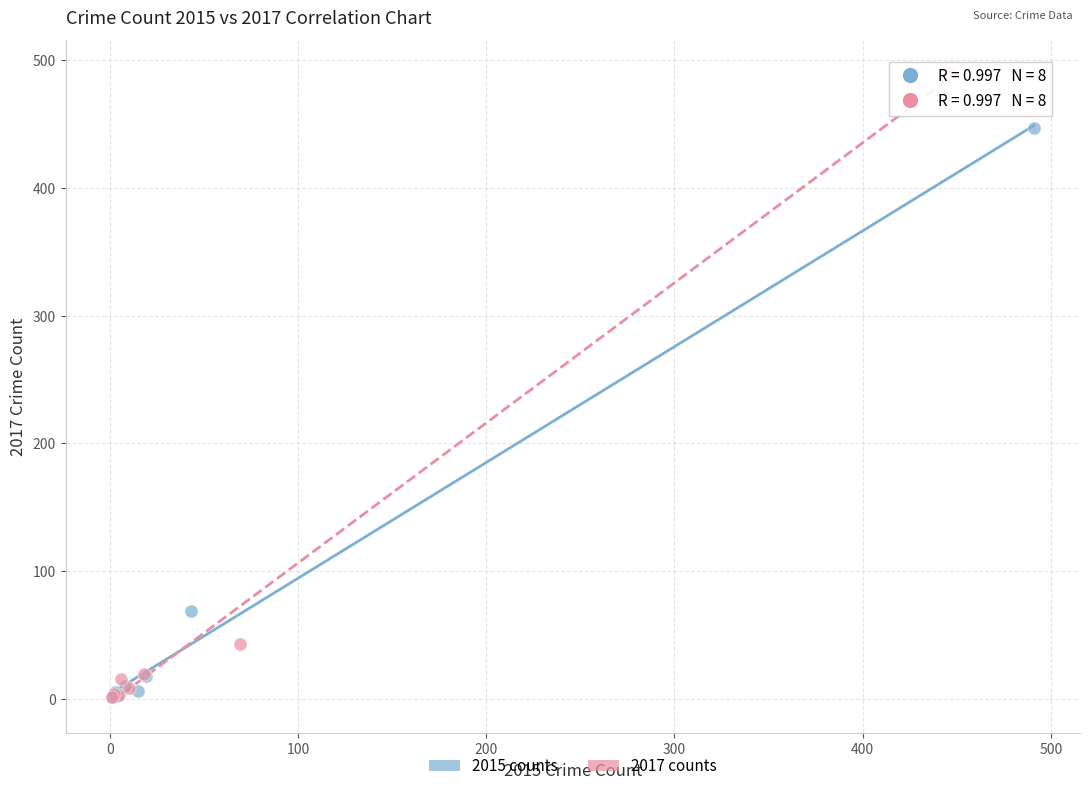

Which series has the largest Y range (max minus min)?

2017 counts